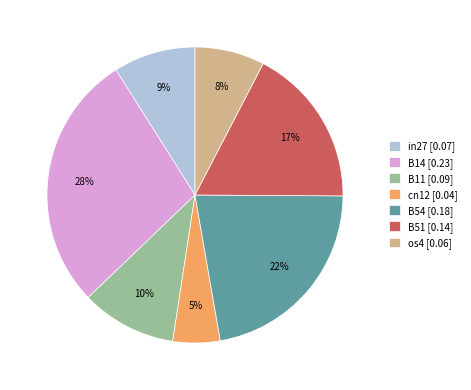

To the nearest percent, what is the average slice percentage?

14%